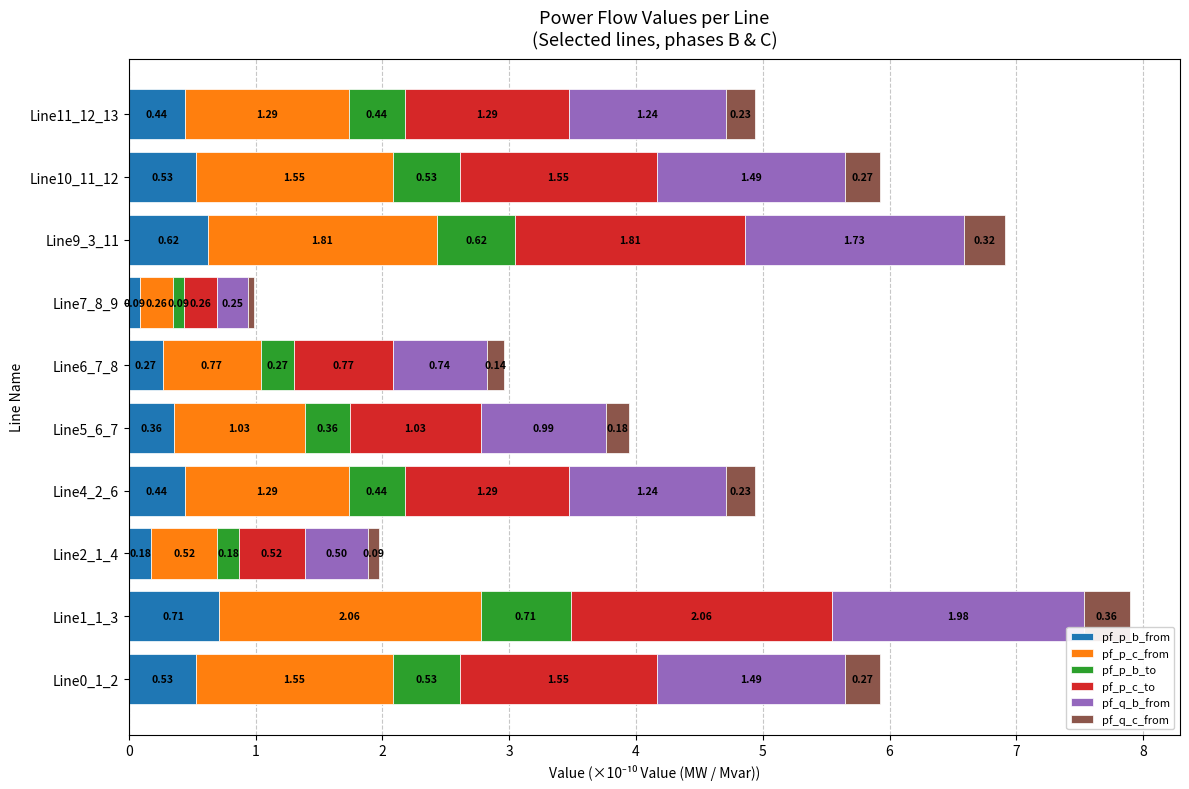

At which category is the sum across all series the highest?

Line1_1_3